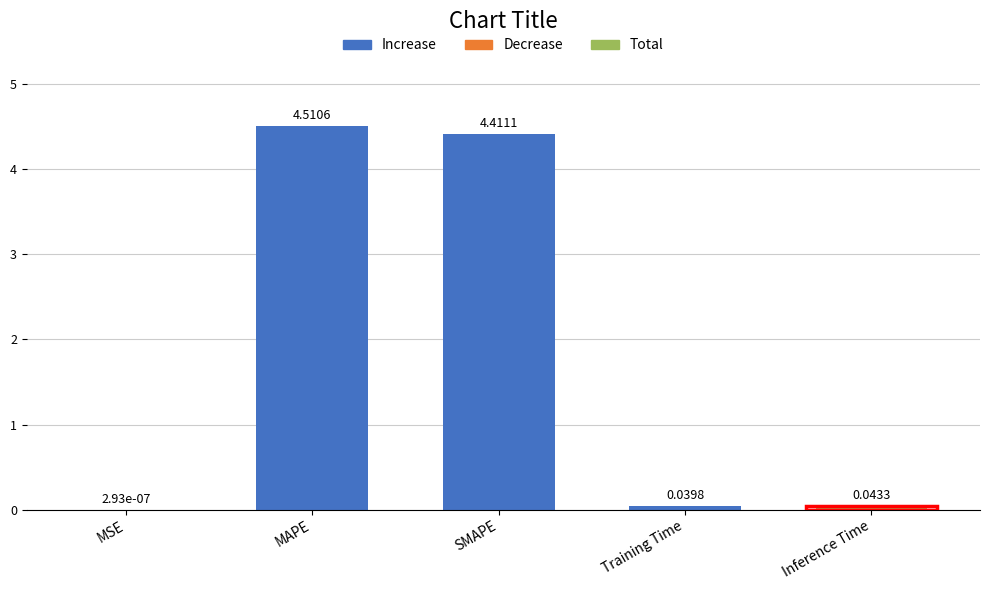

At which label is the value closest to 2?

Inference Time